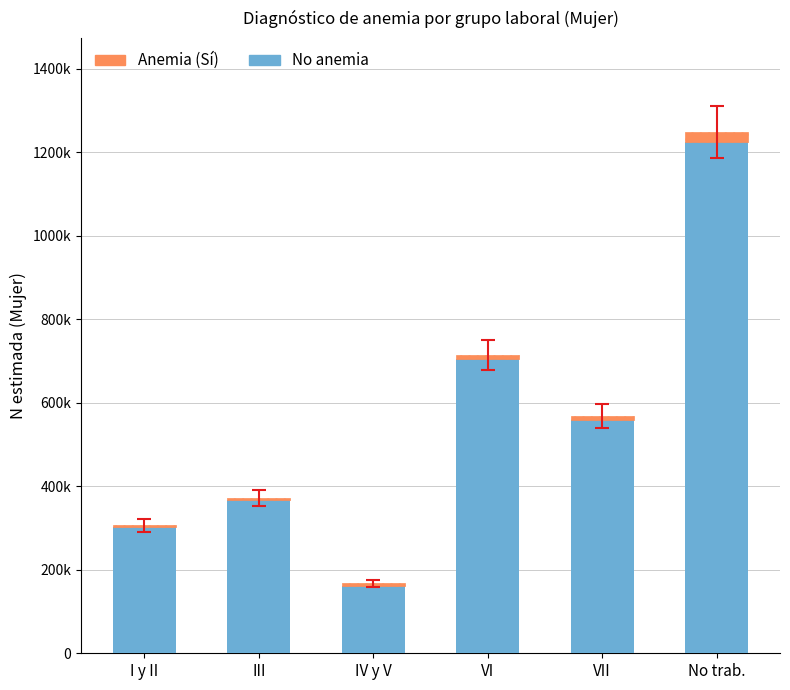

What are all the series names shown in the legend?

Anemia (Sí), No anemia